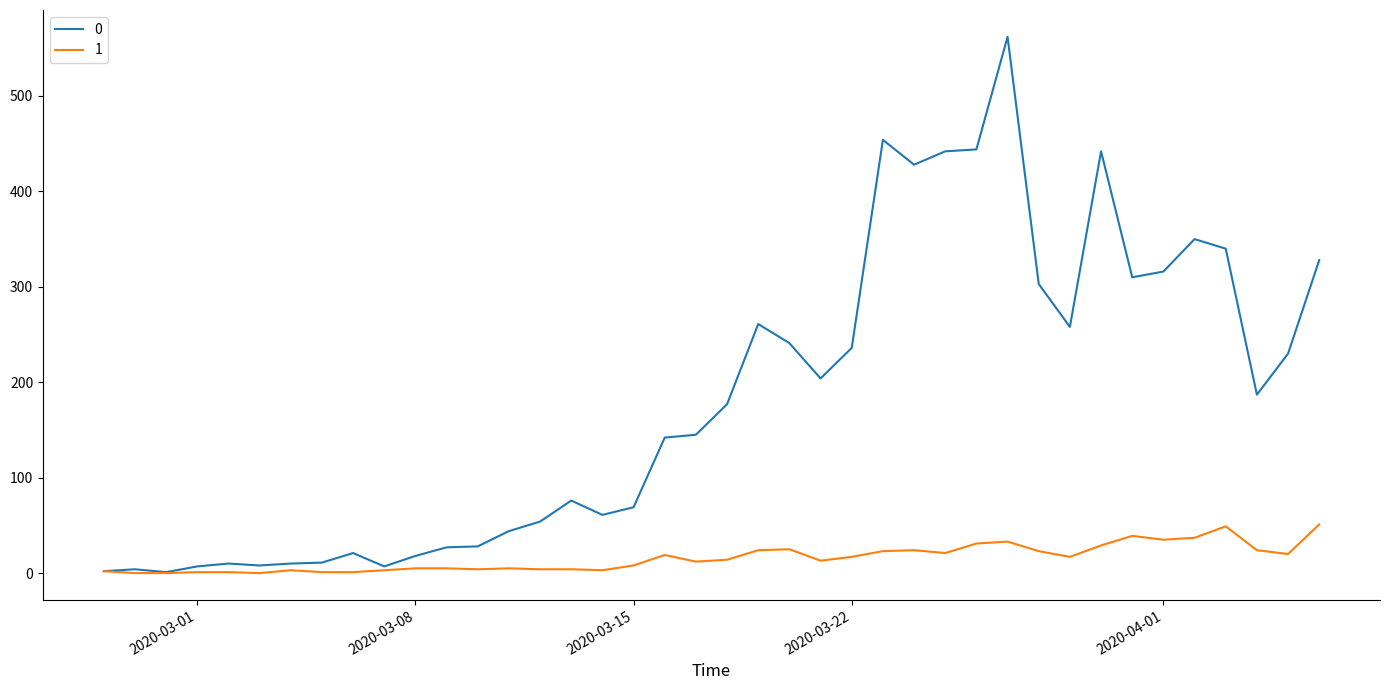

What is the greatest value displayed?

562